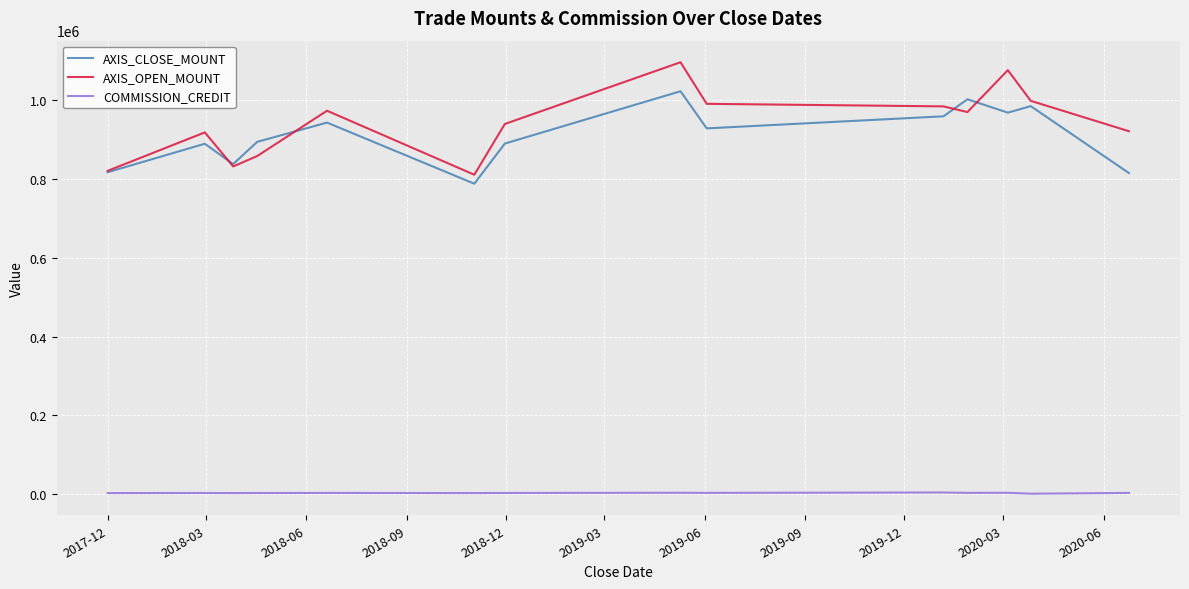

List the series in order of their peak value, highest first.

AXIS_OPEN_MOUNT, AXIS_CLOSE_MOUNT, COMMISSION_CREDIT